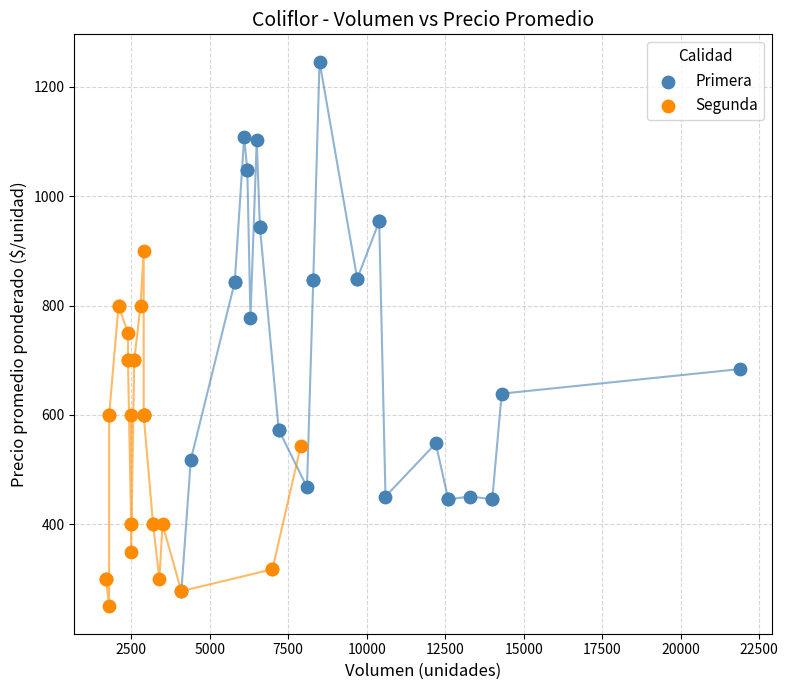

Which series has the widest spread of Y values?

Primera